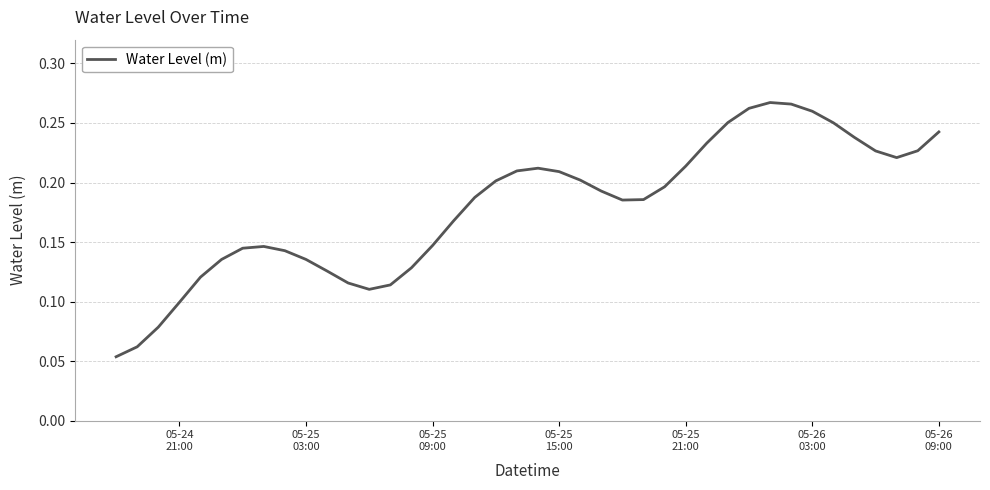

Reading left to right, what are all the values shown in this chart?

0.1	0.1	0.1	0.1	0.1	0.1	0.1	0.1	0.1	0.1	0.1	0.1	0.1	0.1	0.1	0.1	0.2	0.2	0.2	0.2	0.2	0.2	0.2	0.2	0.2	0.2	0.2	0.2	0.2	0.3	0.3	0.3	0.3	0.3	0.3	0.2	0.2	0.2	0.2	0.2